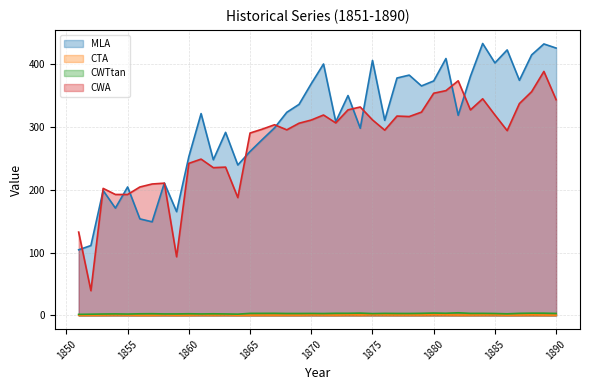

Reading left to right, what are all the values shown in this chart?

MLA: 104.3	111.1	198.5	170.5	204.1	153.4	148.8	210.3	164.9	252.2	320.6	247.3	290.8	239.0	260.5	279.4	298.0	322.6	335.2	368.2	399.4	307.6	349.3	297.3	405.0	309.9	377.1	381.7	364.5	372.5	408.1	317.9	379.7	431.9	401.1	421.7	373.5	413.8	431.2	424.7
CTA: 0.4	0.6	0.7	1.0	0.8	0.4	0.4	0.8	0.4	0.6	1.0	0.8	1.0	0.4	0.5	0.7	0.6	0.6	0.6	1.0	0.8	0.6	1.1	0.9	1.3	1.1	0.9	0.9	0.9	1.3	1.1	0.8	0.8	1.0	1.1	0.6	0.7	1.1	0.7	0.5
CWTtan: 1.8	2.1	2.3	2.5	2.3	2.7	2.8	2.5	2.5	2.8	2.5	2.7	2.5	2.1	3.4	3.4	3.5	3.2	3.2	3.3	3.1	3.5	3.5	3.8	3.1	3.4	3.2	3.2	3.5	3.9	3.6	4.3	3.4	3.4	3.2	2.7	3.4	3.7	3.7	3.3
CWA: 132.4	39.4	201.8	192.2	192.1	204.1	208.8	210.1	93.3	241.6	248.3	234.8	235.6	187.2	289.8	295.9	302.9	294.8	305.3	310.4	318.4	305.8	326.5	331.1	310.6	294.3	316.7	315.9	323.0	353.0	357.1	372.7	326.5	344.1	318.5	293.6	336.5	355.5	387.6	342.6